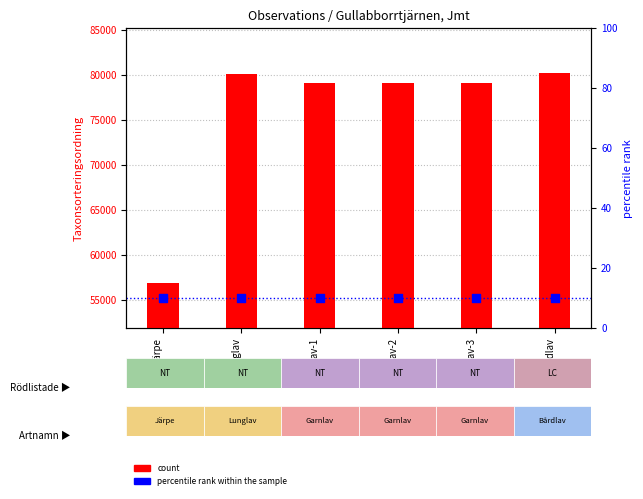

Which series contains the lowest Y value?

percentile rank within the sample